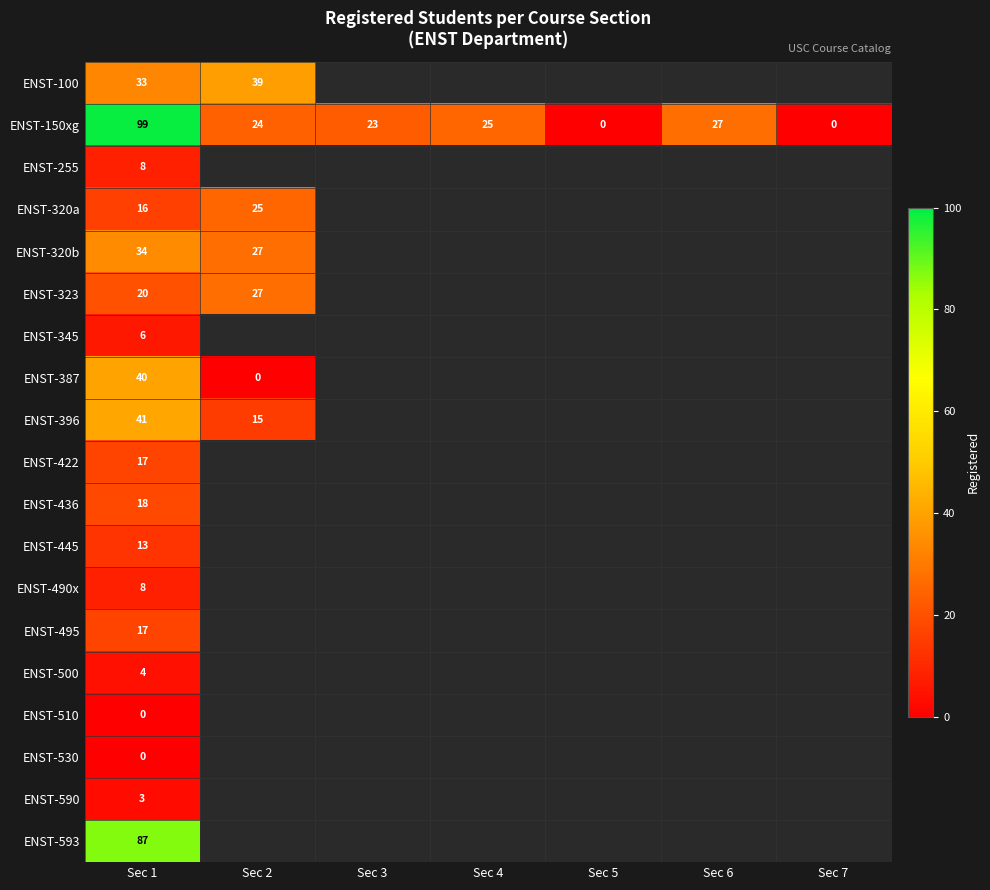

True or false: ENST-323 has a value of 12.6 at Sec 1.

False